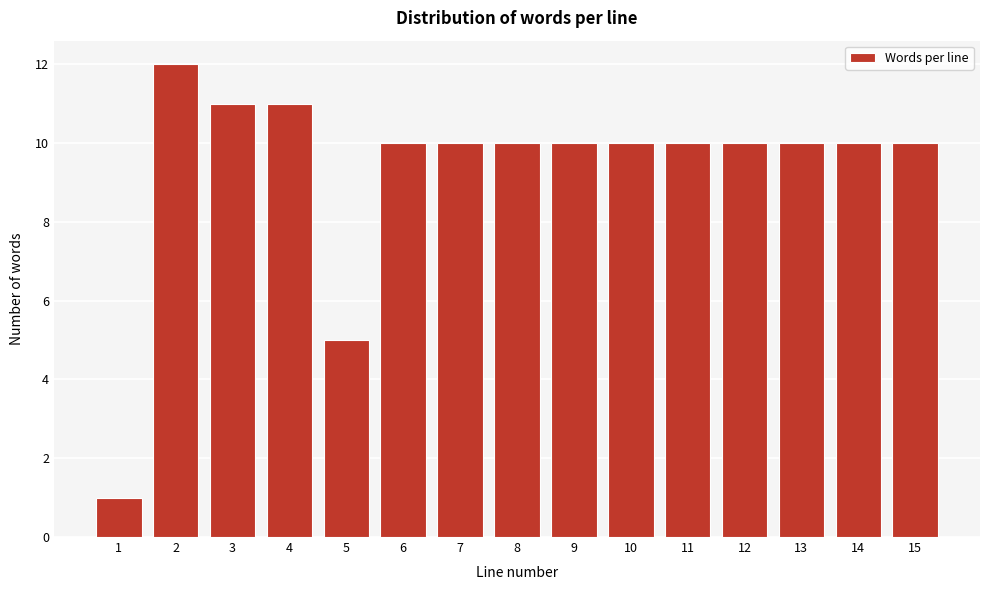

Reading left to right, what are all the values shown in this chart?

1=1	2=12	3=11	4=11	5=5	6=10	7=10	8=10	9=10	10=10	11=10	12=10	13=10	14=10	15=10